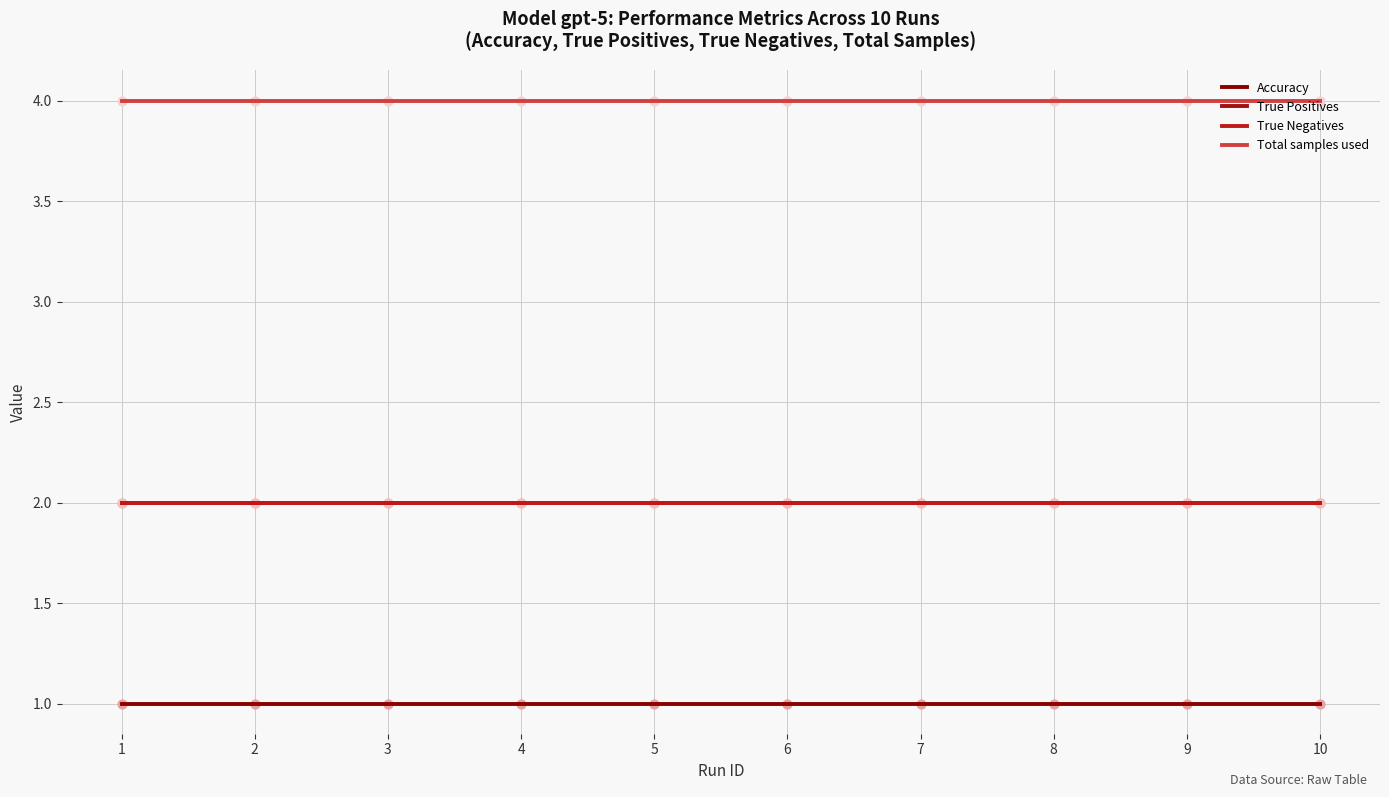

Which series reaches the minimum Y coordinate?

Accuracy